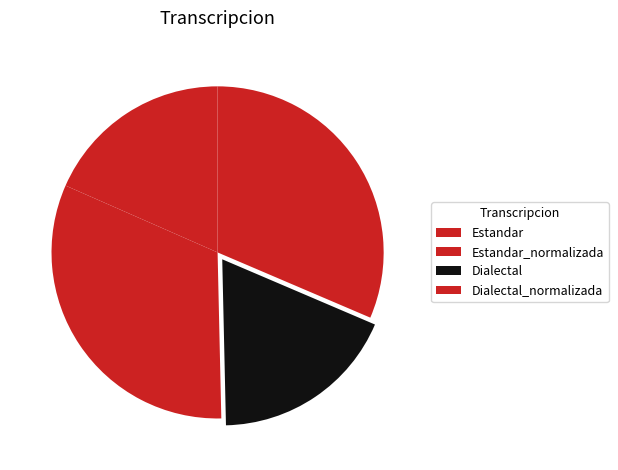

How many slices are in this pie chart?

4